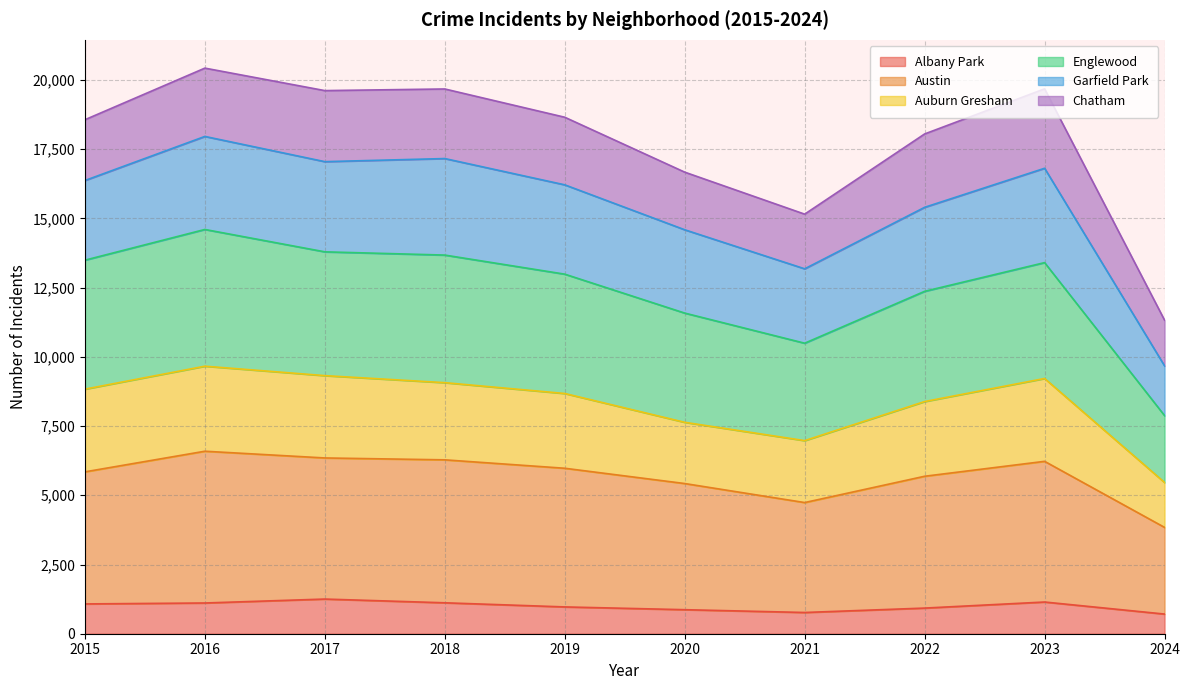

How many interior local peaks does the Austin series have?

2